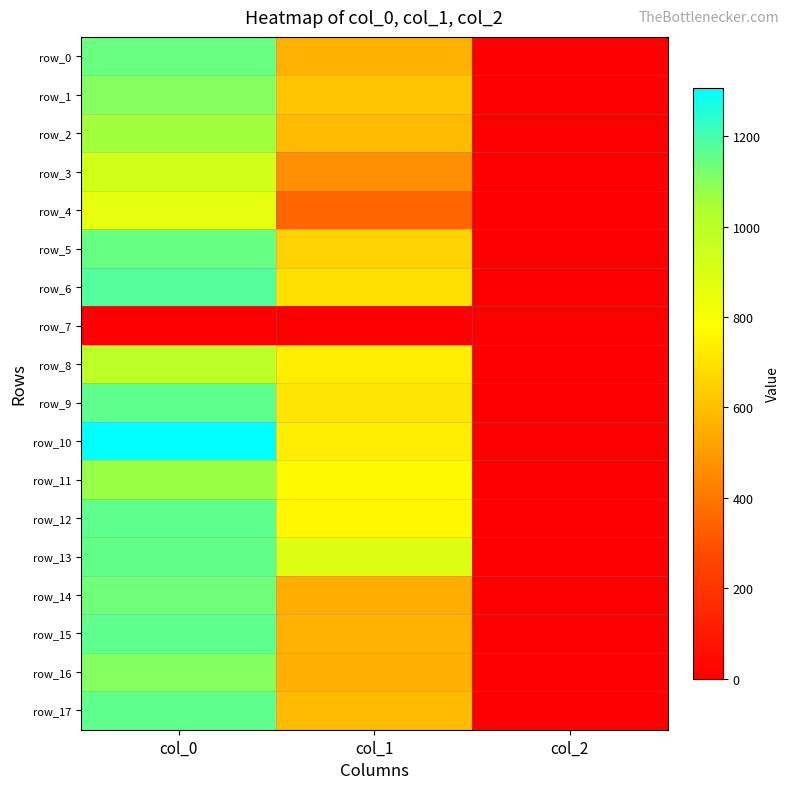

Is the value of row_1 at col_1 greater than the value of row_0 at col_0?

No